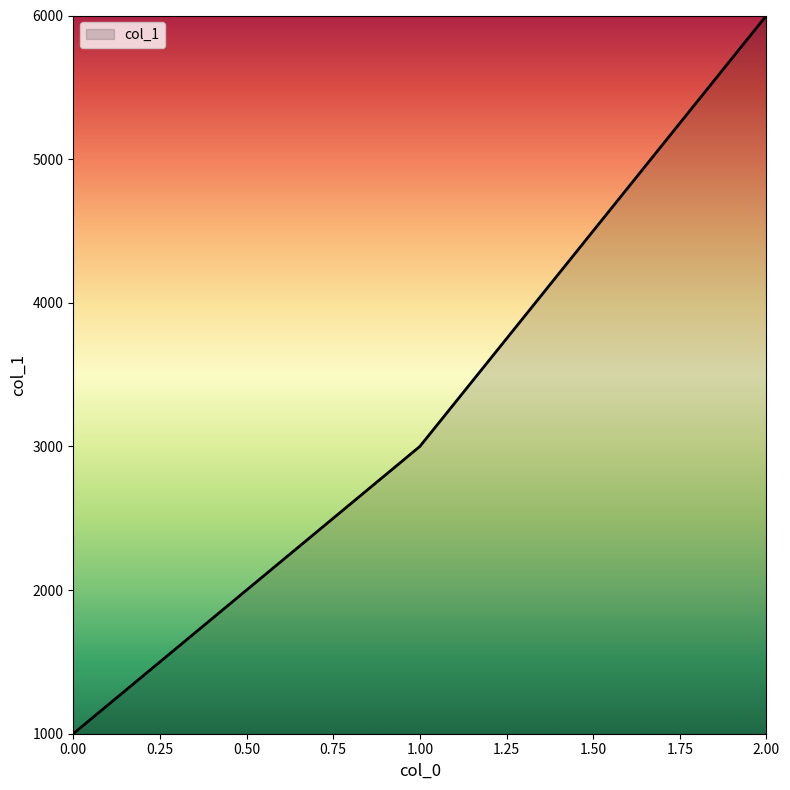

Reading left to right, extract all data points from this chart.

1000	3000	6000